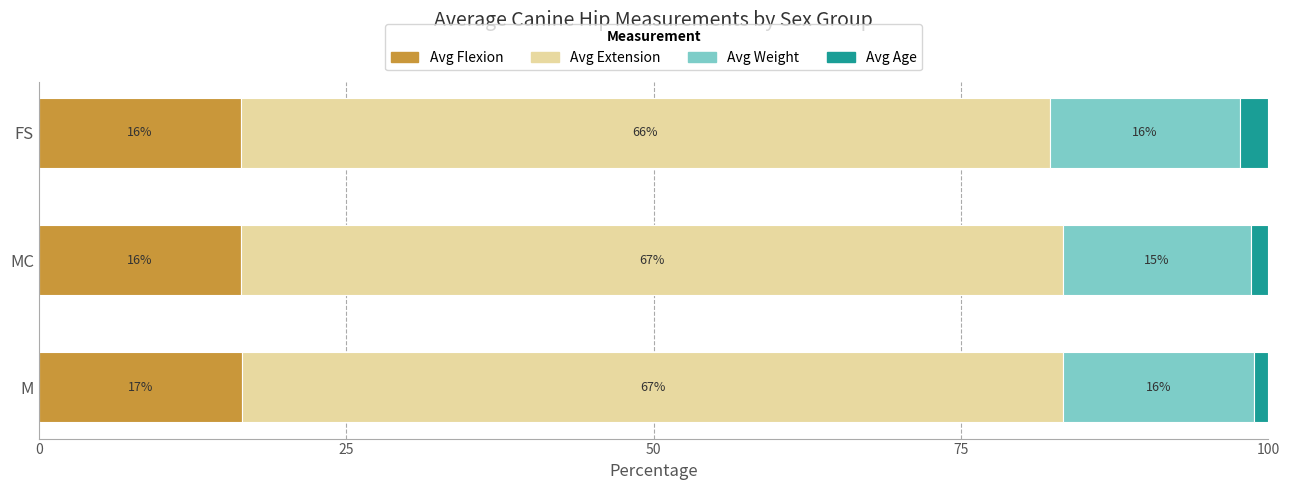

Reading right to left, extract all data points from this chart.

Avg Flexion: 16.4	16.4	16.5
Avg Extension: 65.8	66.9	66.8
Avg Weight: 15.5	15.2	15.5
Avg Age: 2.3	1.5	1.2